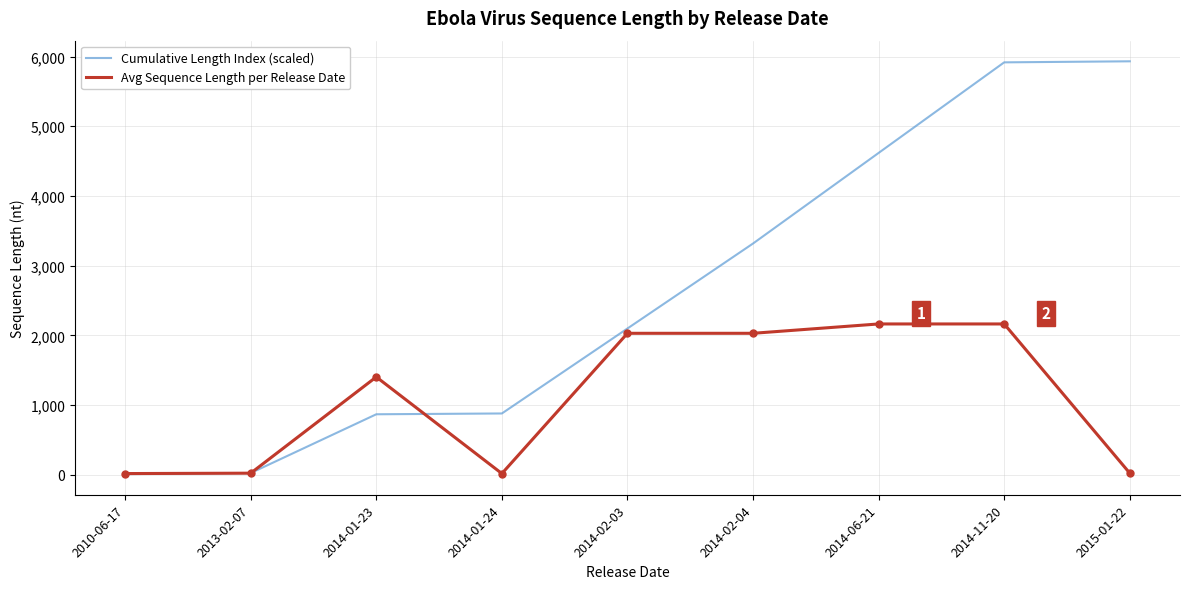

What value does the Cumulative Length Index (scaled) series have at 2015-01-22?

5931.5